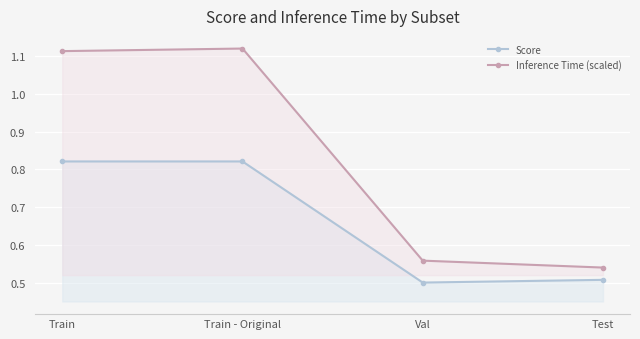

Reading left to right, what are all the values shown in this chart?

Score: 0.8	0.8	0.5	0.5
Inference Time (scaled): 1.1	1.1	0.6	0.5